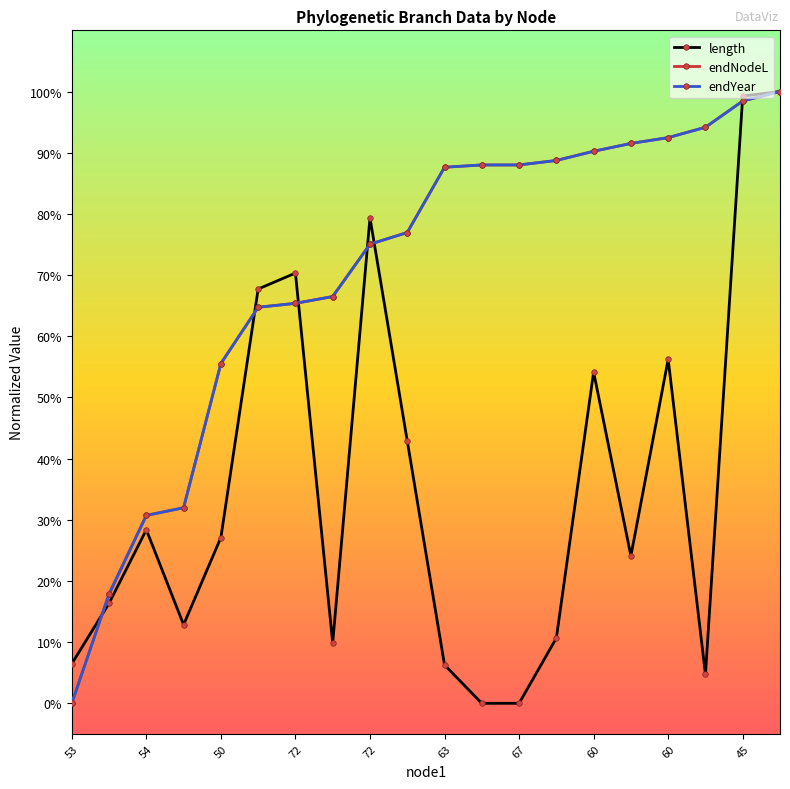

Is this an area chart (filled region under the line)?

No